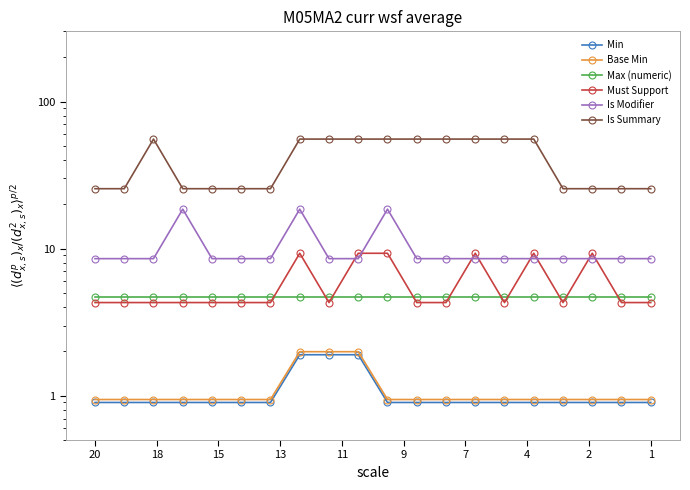

Is it true that Max (numeric) equals 6.5 at 16?

False